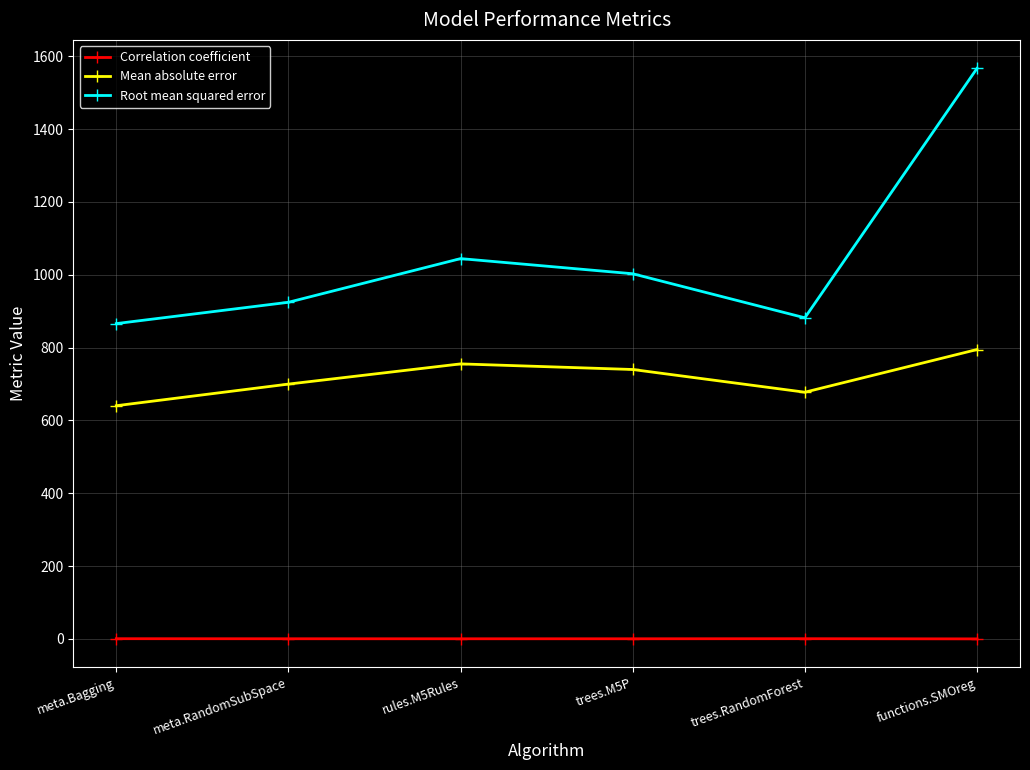

Where is Root mean squared error nearest to the value 1216?

rules.M5Rules